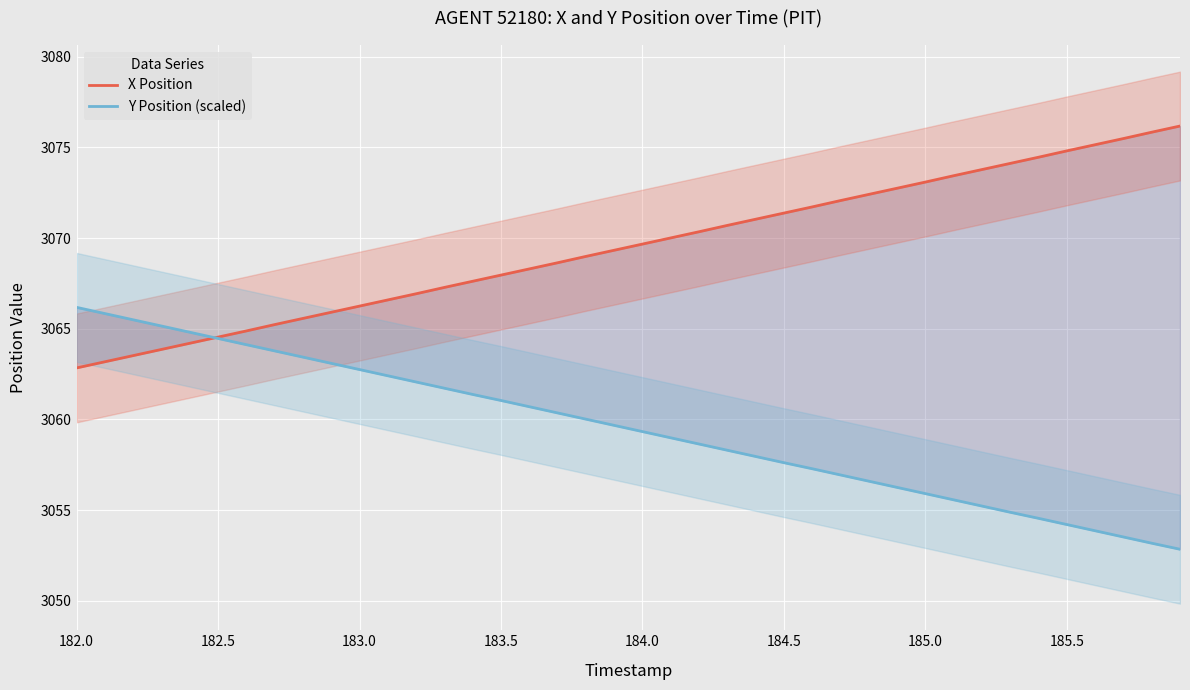

Is this an area chart (filled region under the line)?

No